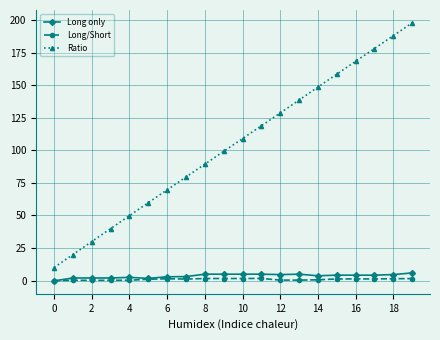

Which series has the largest total across all categories?

Ratio